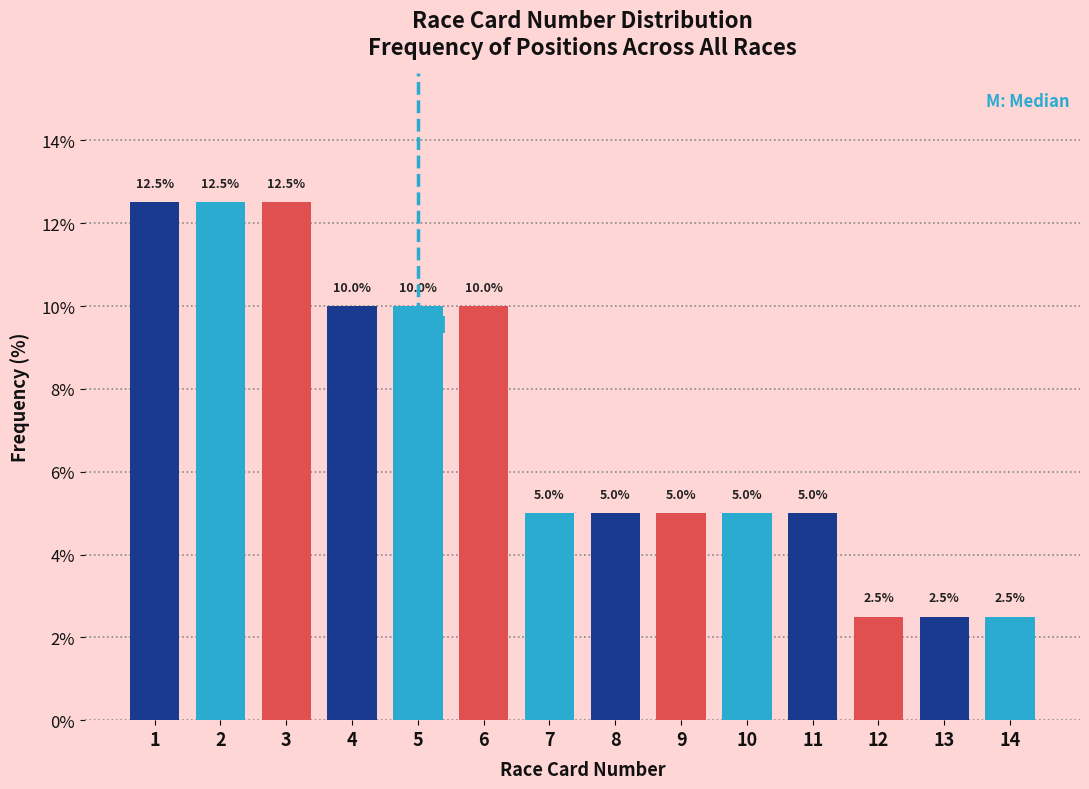

Reading left to right, transcribe all the data shown in this chart.

1=12.5	2=12.5	3=12.5	4=10.0	5=10.0	6=10.0	7=5.0	8=5.0	9=5.0	10=5.0	11=5.0	12=2.5	13=2.5	14=2.5